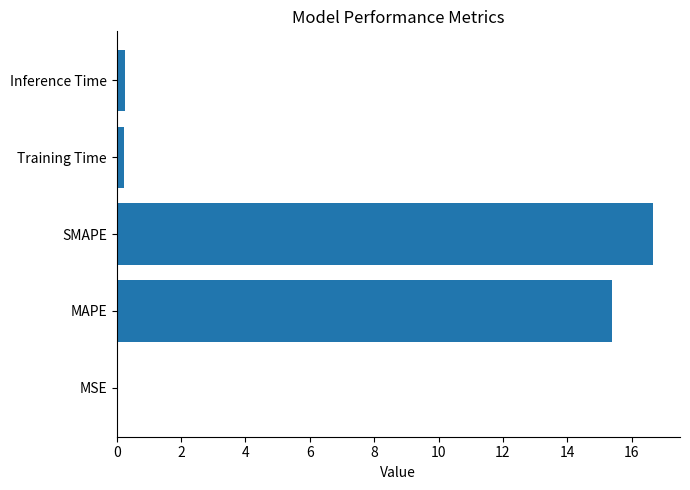

What is the sum of all values?

32.5